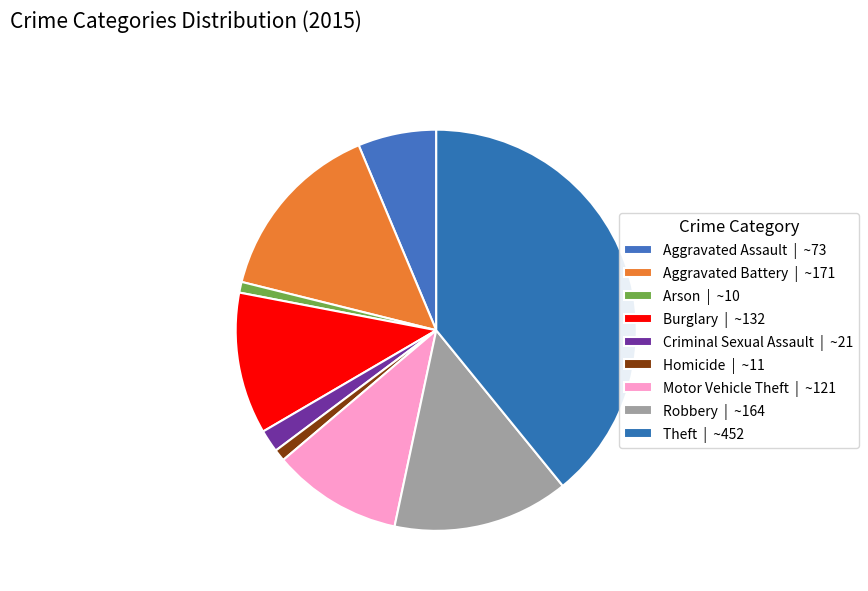

Count the number of slices in the pie.

9